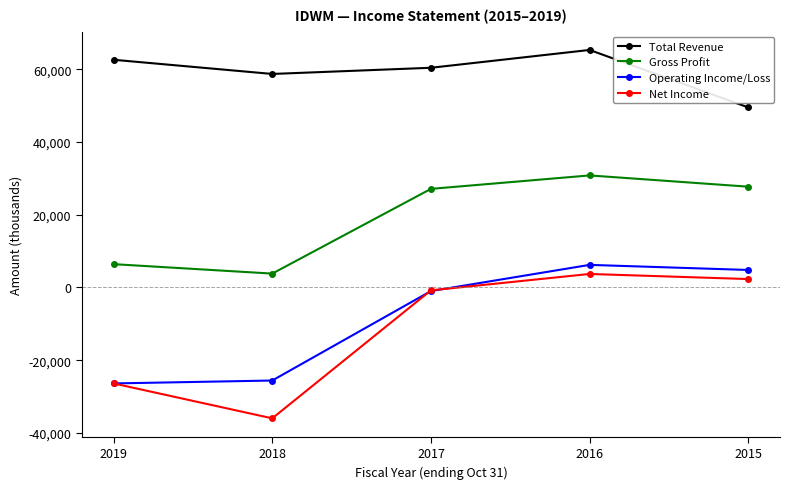

True or false: Net Income and Total Revenue cross at least once.

False